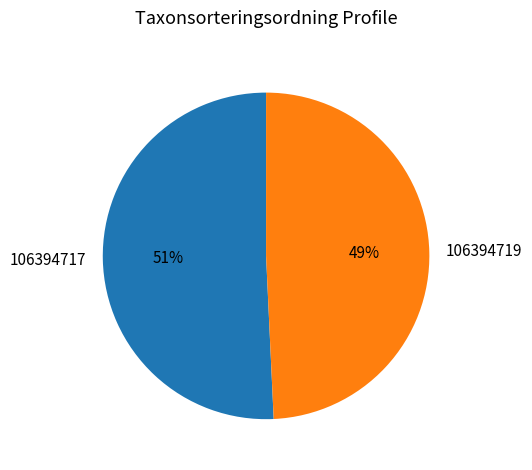

Is there a majority slice in this chart?

Yes